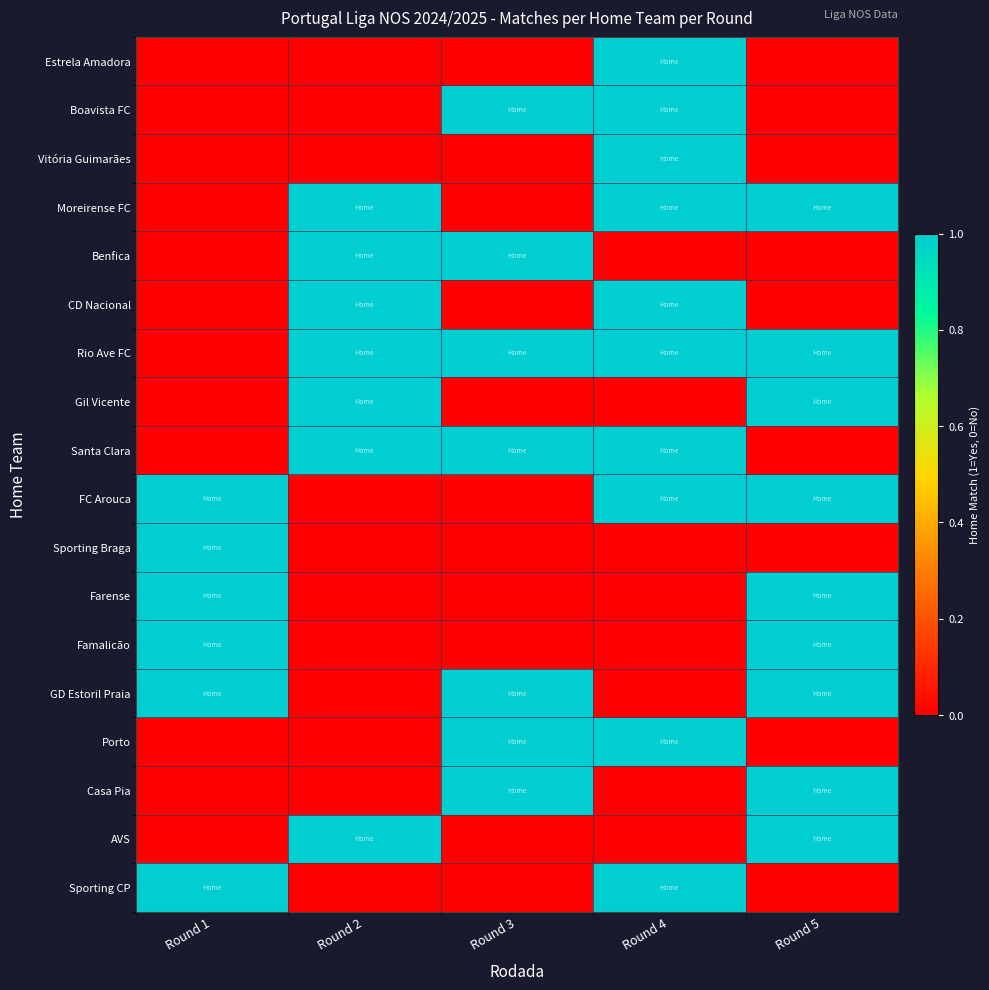

Reading right to left, list all the values displayed in this chart.

Sporting CP: Round 5=0	Round 4=1	Round 3=0	Round 2=0	Round 1=1
AVS: Round 5=1	Round 4=0	Round 3=0	Round 2=1	Round 1=0
Casa Pia: Round 5=1	Round 4=0	Round 3=1	Round 2=0	Round 1=0
Porto: Round 5=0	Round 4=1	Round 3=1	Round 2=0	Round 1=0
GD Estoril Praia: Round 5=1	Round 4=0	Round 3=1	Round 2=0	Round 1=1
Famalicão: Round 5=1	Round 4=0	Round 3=0	Round 2=0	Round 1=1
Farense: Round 5=1	Round 4=0	Round 3=0	Round 2=0	Round 1=1
Sporting Braga: Round 5=0	Round 4=0	Round 3=0	Round 2=0	Round 1=1
FC Arouca: Round 5=1	Round 4=1	Round 3=0	Round 2=0	Round 1=1
Santa Clara: Round 5=0	Round 4=1	Round 3=1	Round 2=1	Round 1=0
Gil Vicente: Round 5=1	Round 4=0	Round 3=0	Round 2=1	Round 1=0
Rio Ave FC: Round 5=1	Round 4=1	Round 3=1	Round 2=1	Round 1=0
CD Nacional: Round 5=0	Round 4=1	Round 3=0	Round 2=1	Round 1=0
Benfica: Round 5=0	Round 4=0	Round 3=1	Round 2=1	Round 1=0
Moreirense FC: Round 5=1	Round 4=1	Round 3=0	Round 2=1	Round 1=0
Vitória Guimarães: Round 5=0	Round 4=1	Round 3=0	Round 2=0	Round 1=0
Boavista FC: Round 5=0	Round 4=1	Round 3=1	Round 2=0	Round 1=0
Estrela Amadora: Round 5=0	Round 4=1	Round 3=0	Round 2=0	Round 1=0